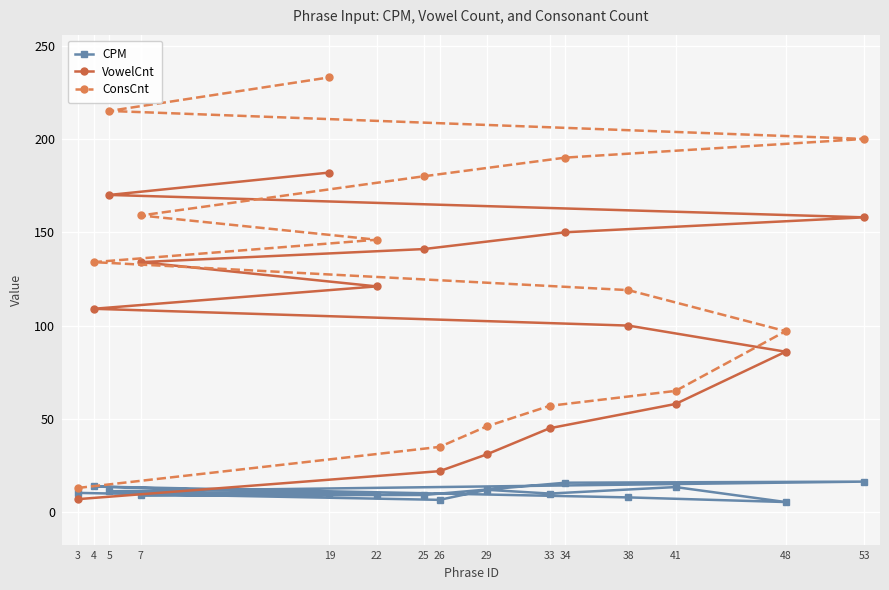

Which has a higher value, 26 or 48?

26